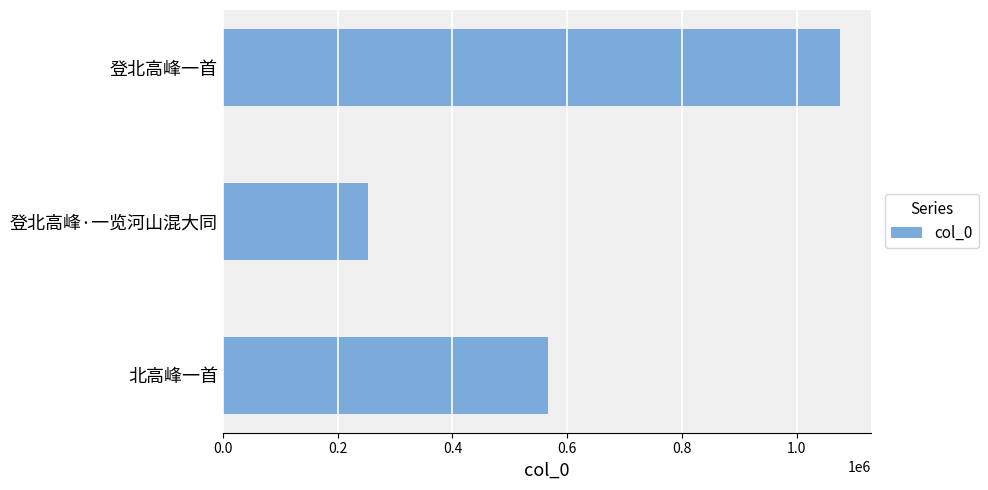

Reading bottom to top, list all the values displayed in this chart.

北高峰一首=565956	登北高峰·一览河山混大同=253149	登北高峰一首=1075717